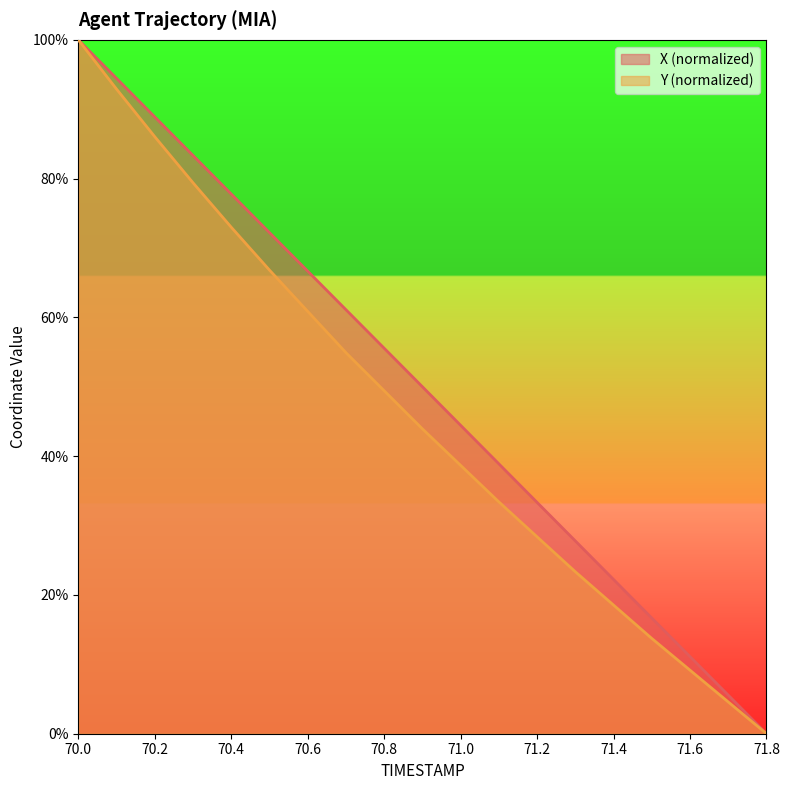

What is the label of the 11th point from the right?

70.8